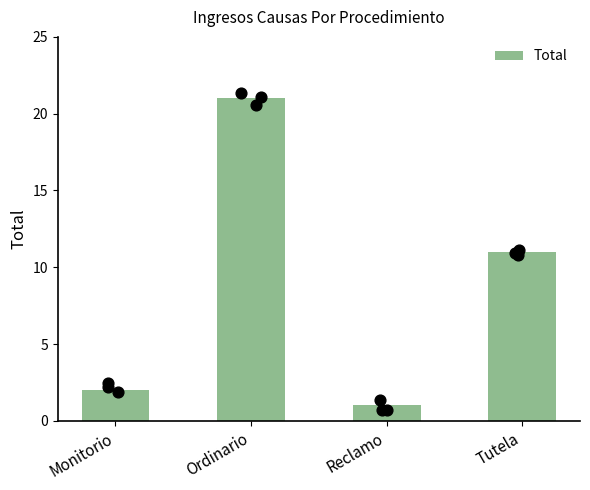

Between Reclamo and Tutela, which is larger?

Tutela